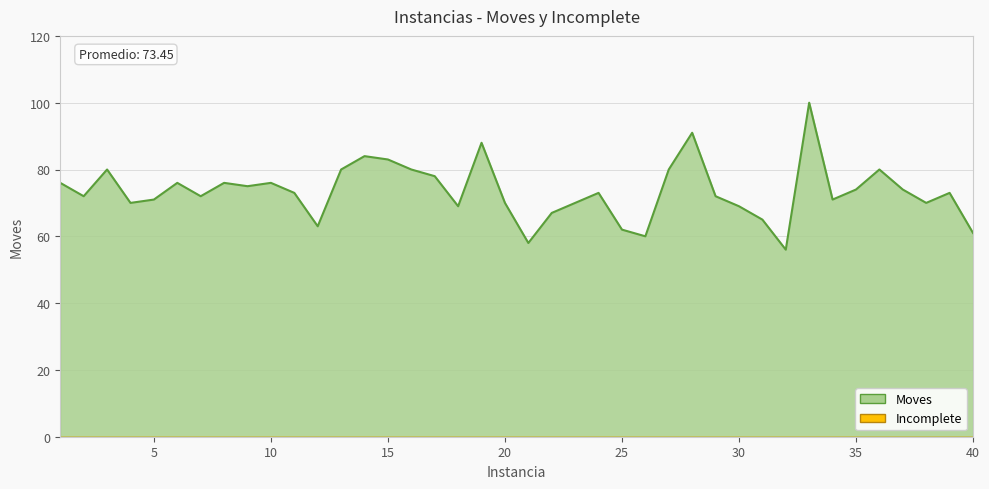

What is the ratio of the value at 29 to the value at 28?

0.8